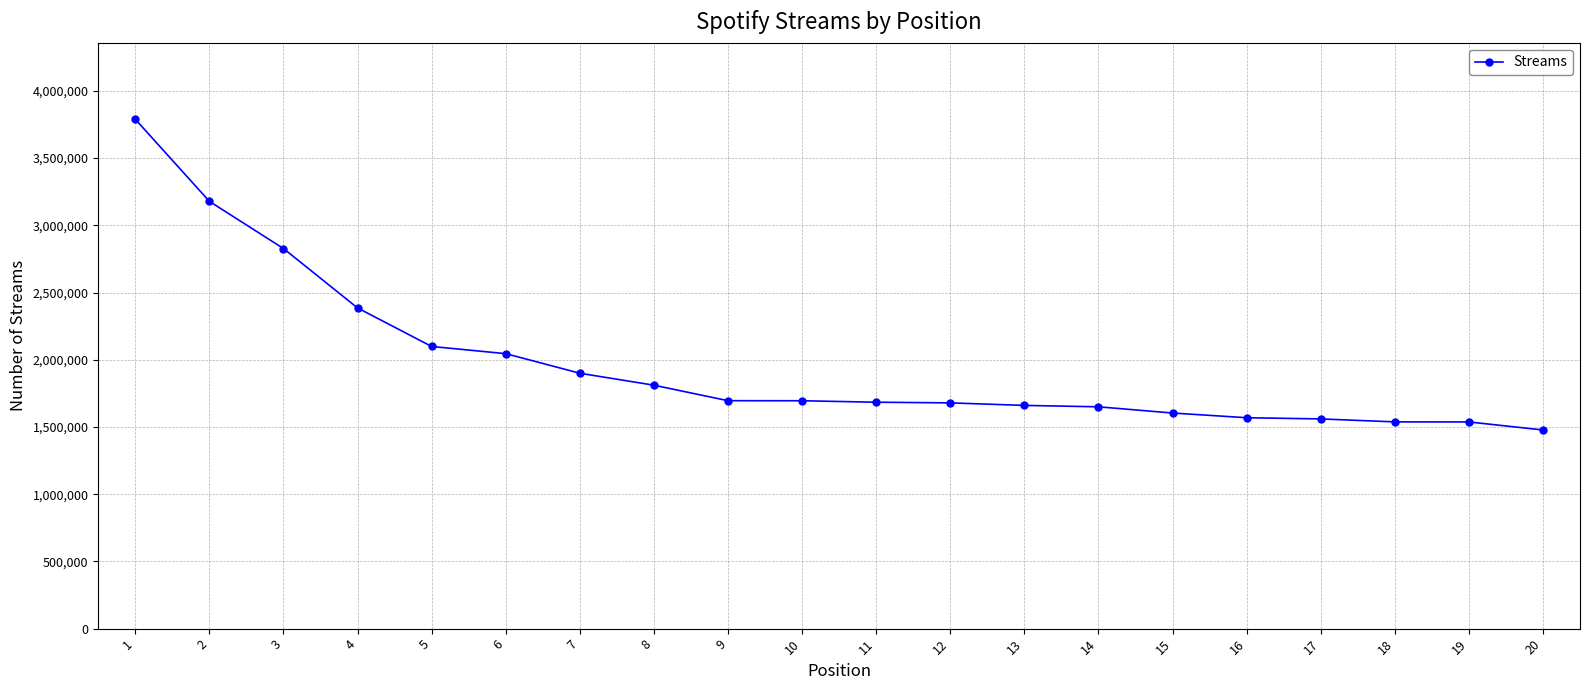

What value does the data have at 10?

1695147